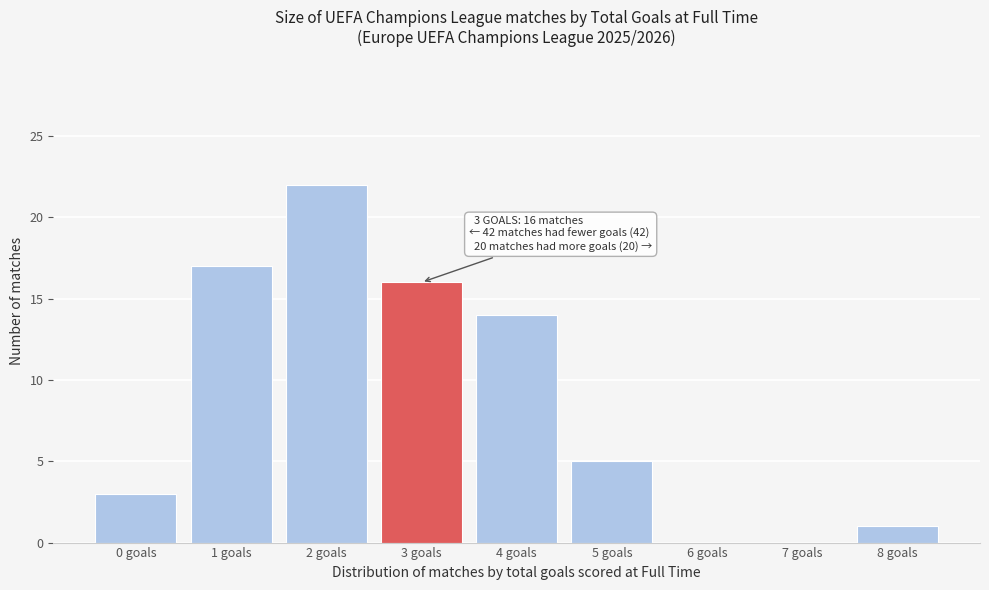

Reading right to left, list all the values displayed in this chart.

8 goals=1	7 goals=0	6 goals=0	5 goals=5	4 goals=14	3 goals=16	2 goals=22	1 goals=17	0 goals=3